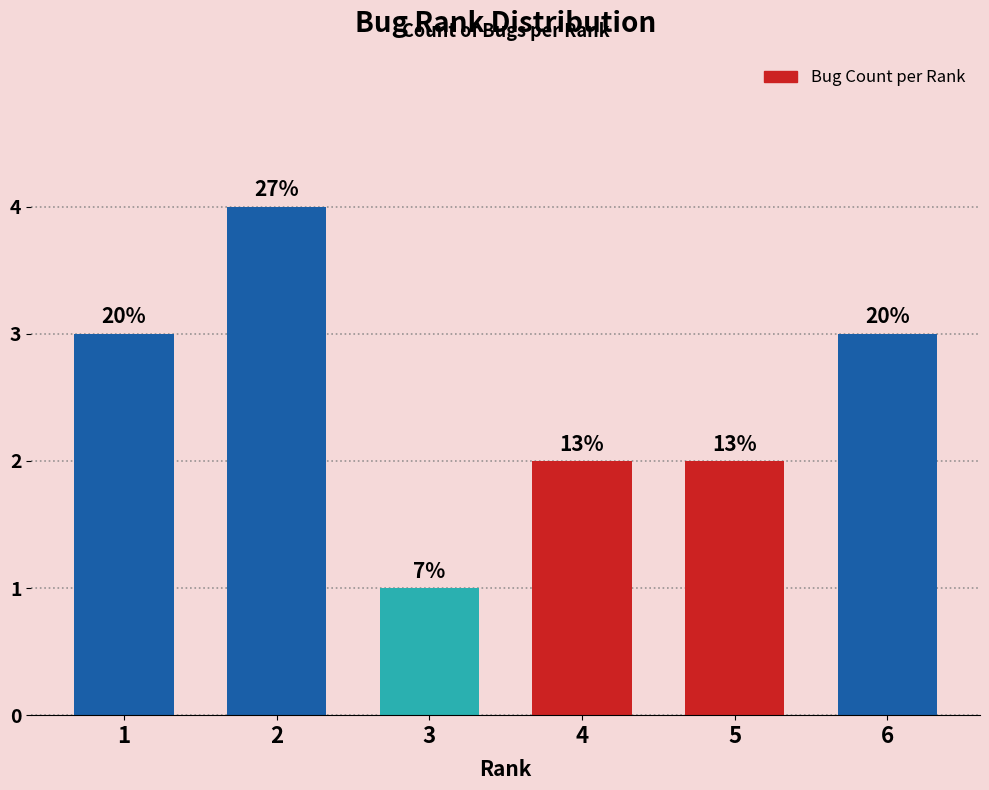

How many bars are there in total?

6